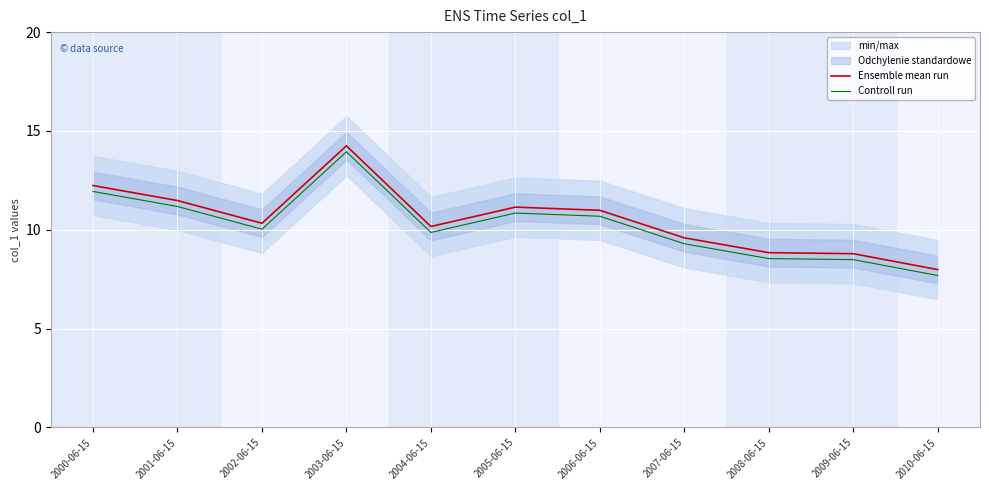

What value does the Controll run series have at 2003-06-15?

13.9